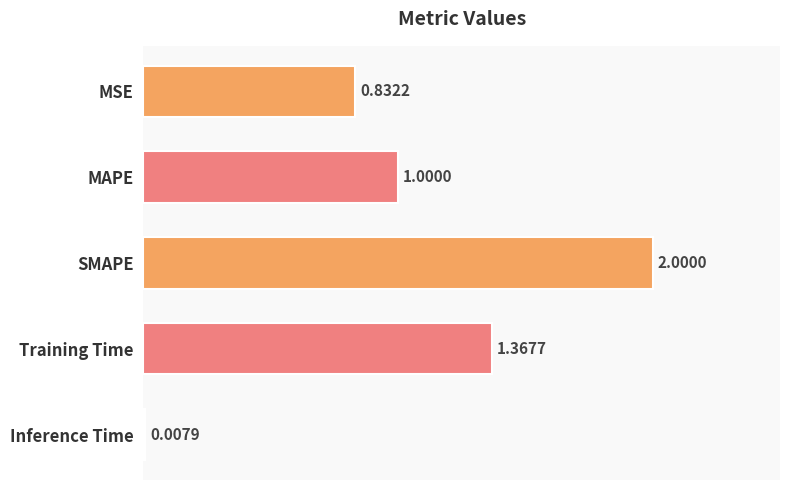

What is the label of the 4th bar from the bottom?

MAPE